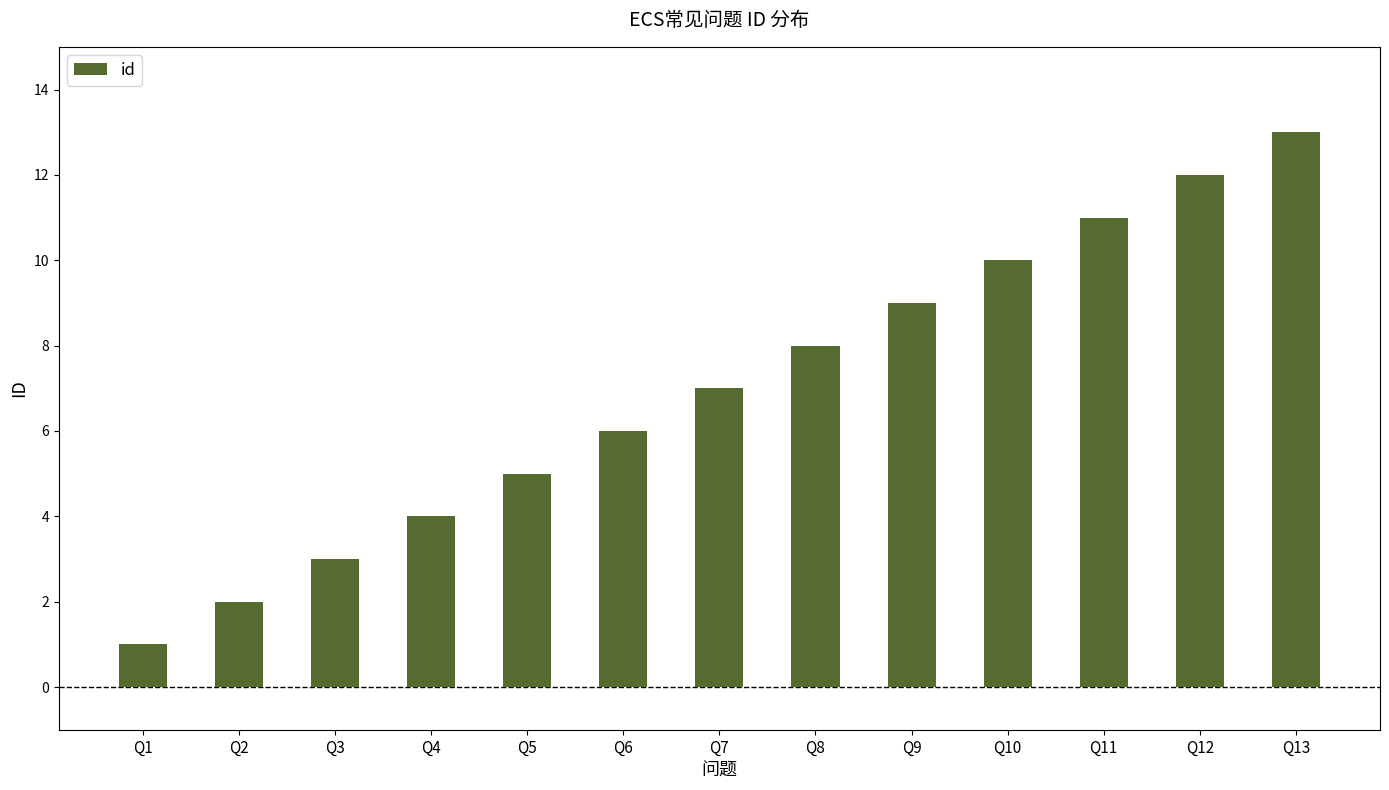

What is the value of the 9th bar from the left?

9